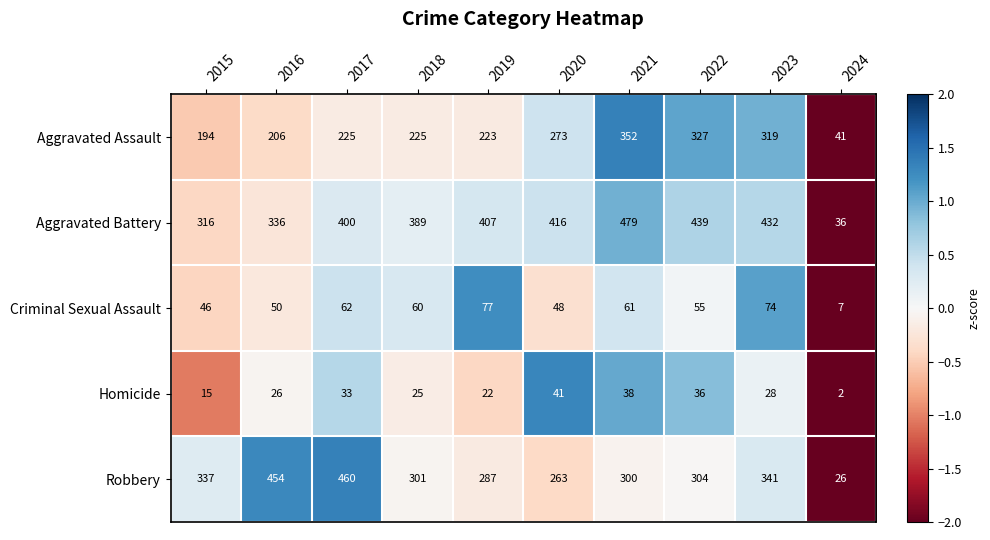

What is the difference between the Criminal Sexual Assault values at 2024 and 2019?

70